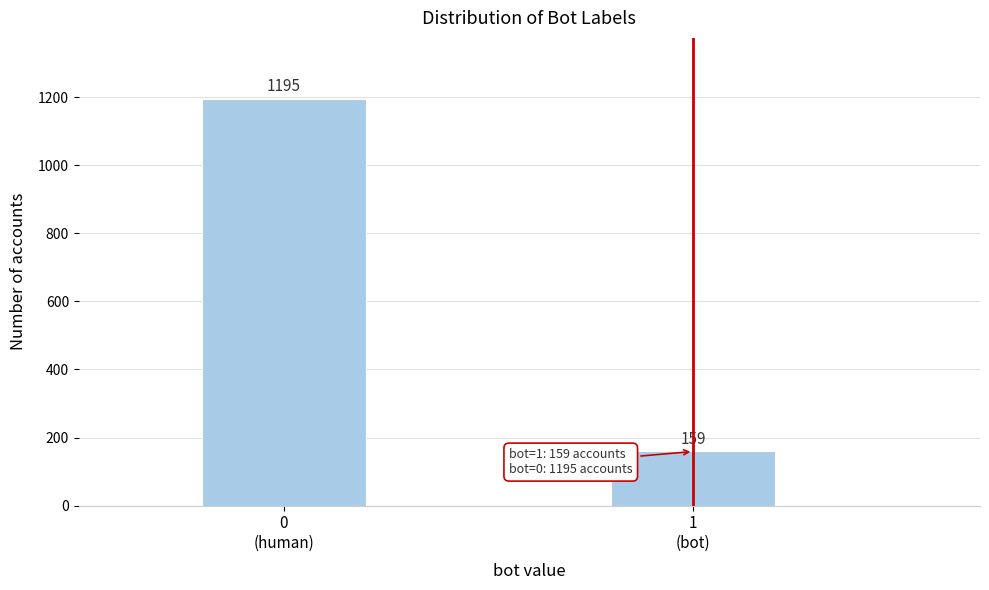

Reading left to right, what are all the values shown in this chart?

1195	159